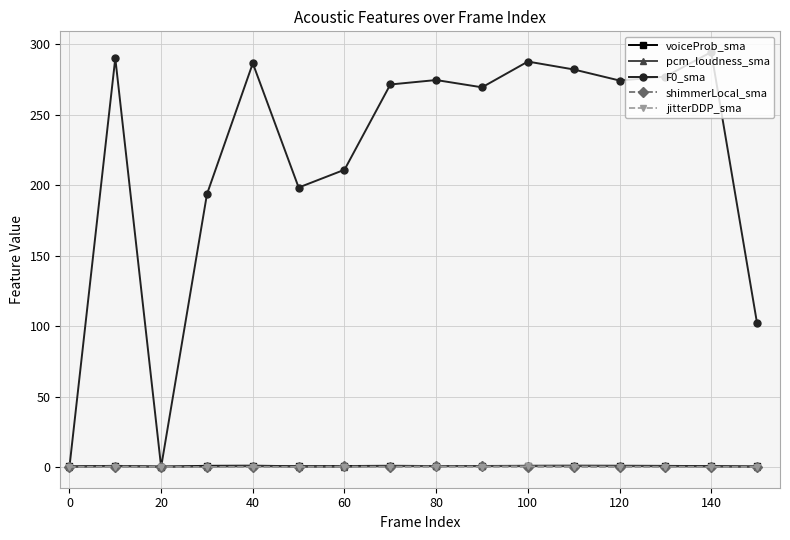

At how many categories does at least one series exceed 54?

14